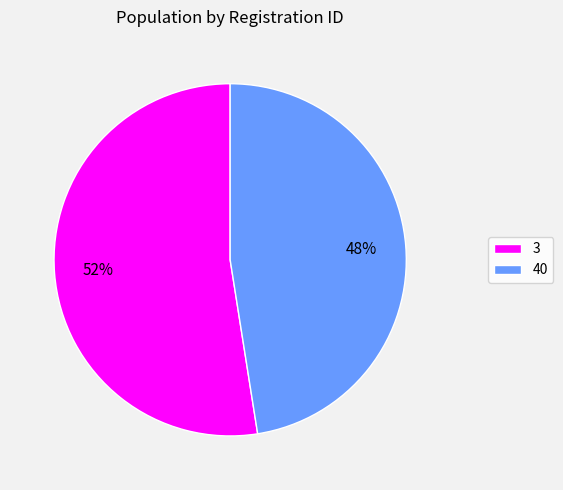

To the nearest percent, what is the combined percentage of 40 and 3?

100%